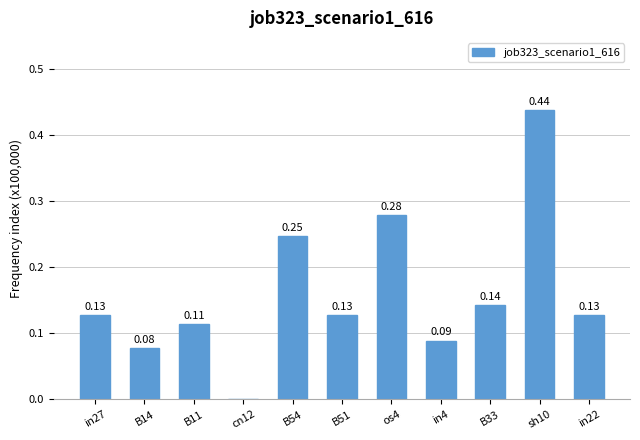

Which has a higher value, B33 or cn12?

B33